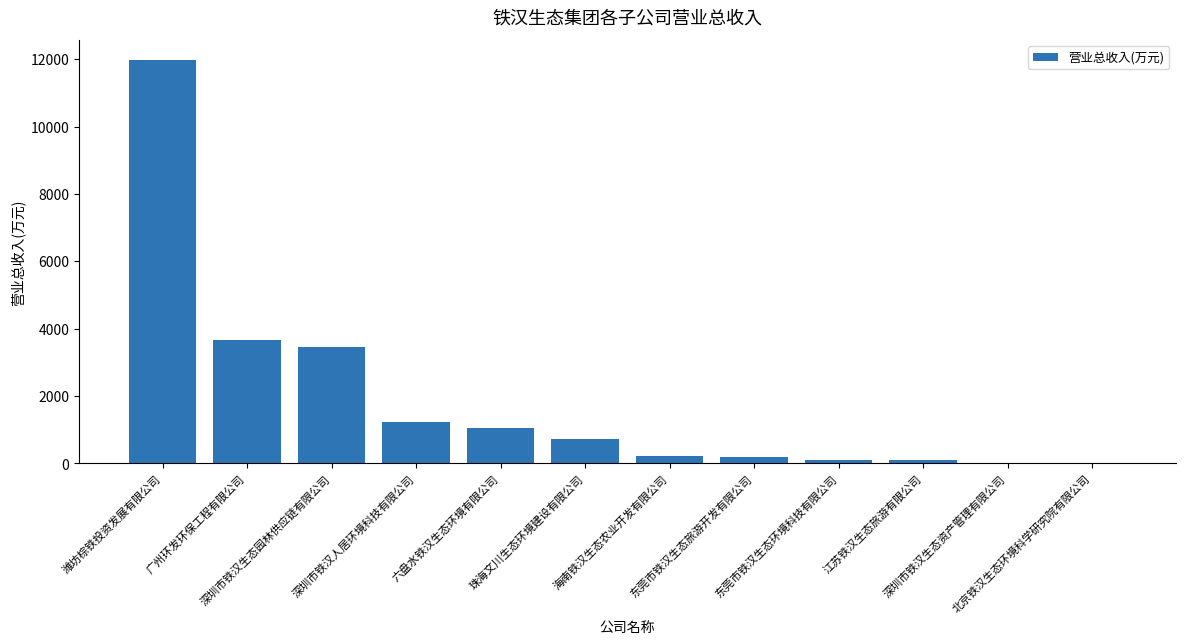

What is the greatest value displayed?

11967.0